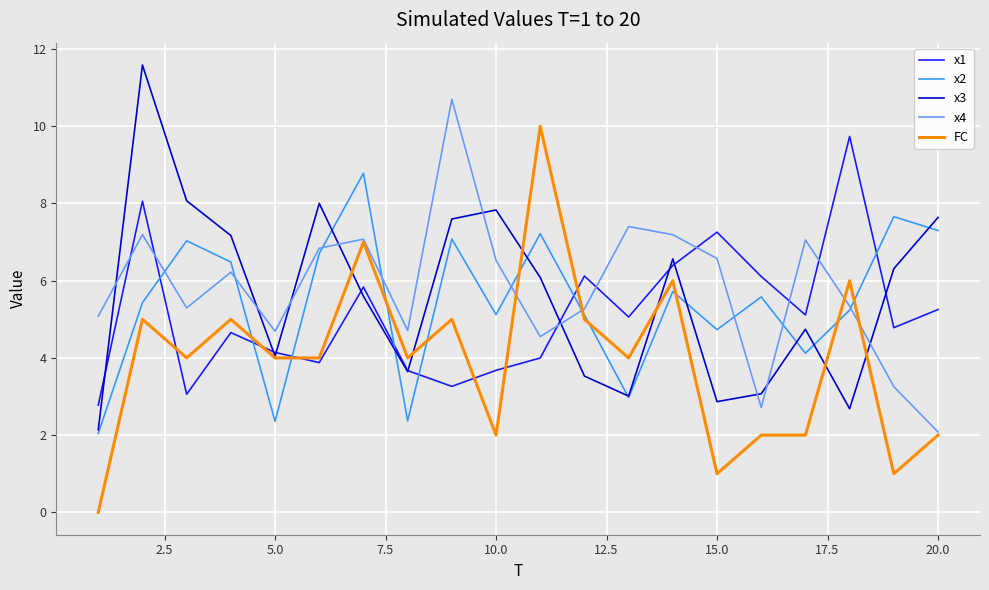

What is the greatest value displayed?

11.6